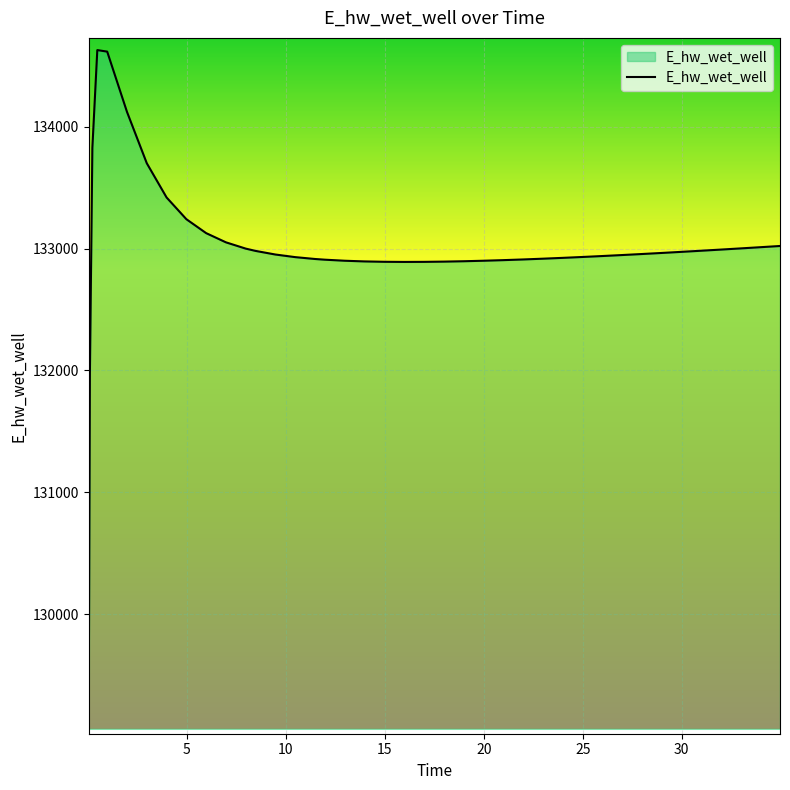

What is the difference between the maximum and minimum values?

5557.7